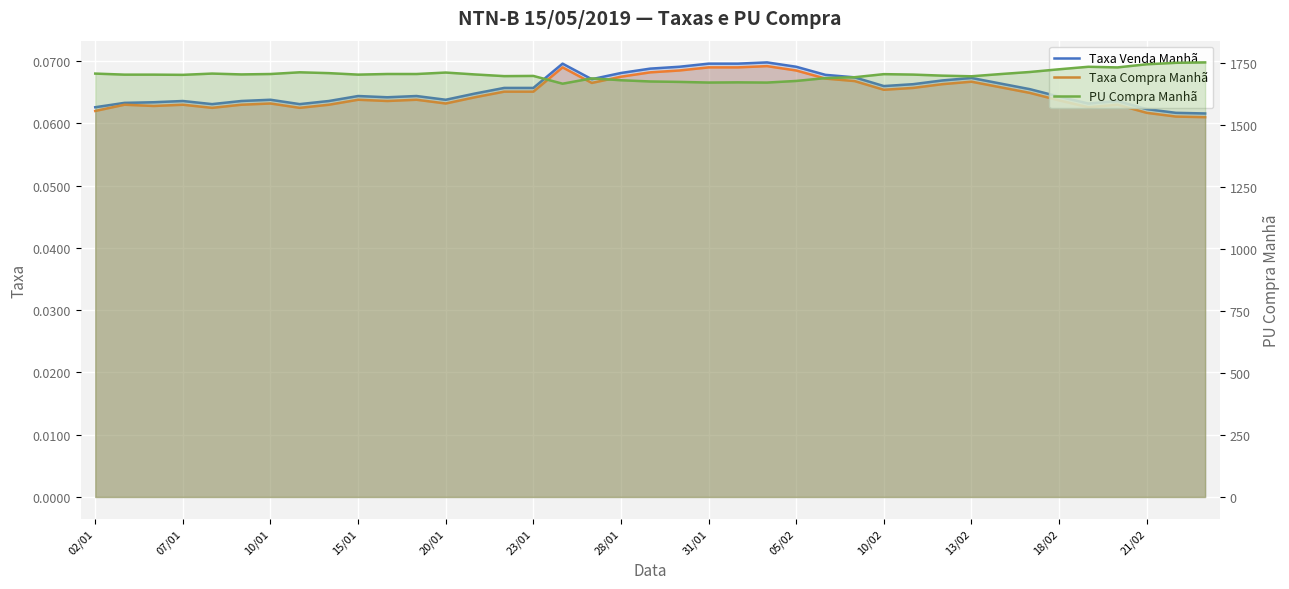

What is the value of the Taxa Venda Manhã point at the 5th from the left?

0.1